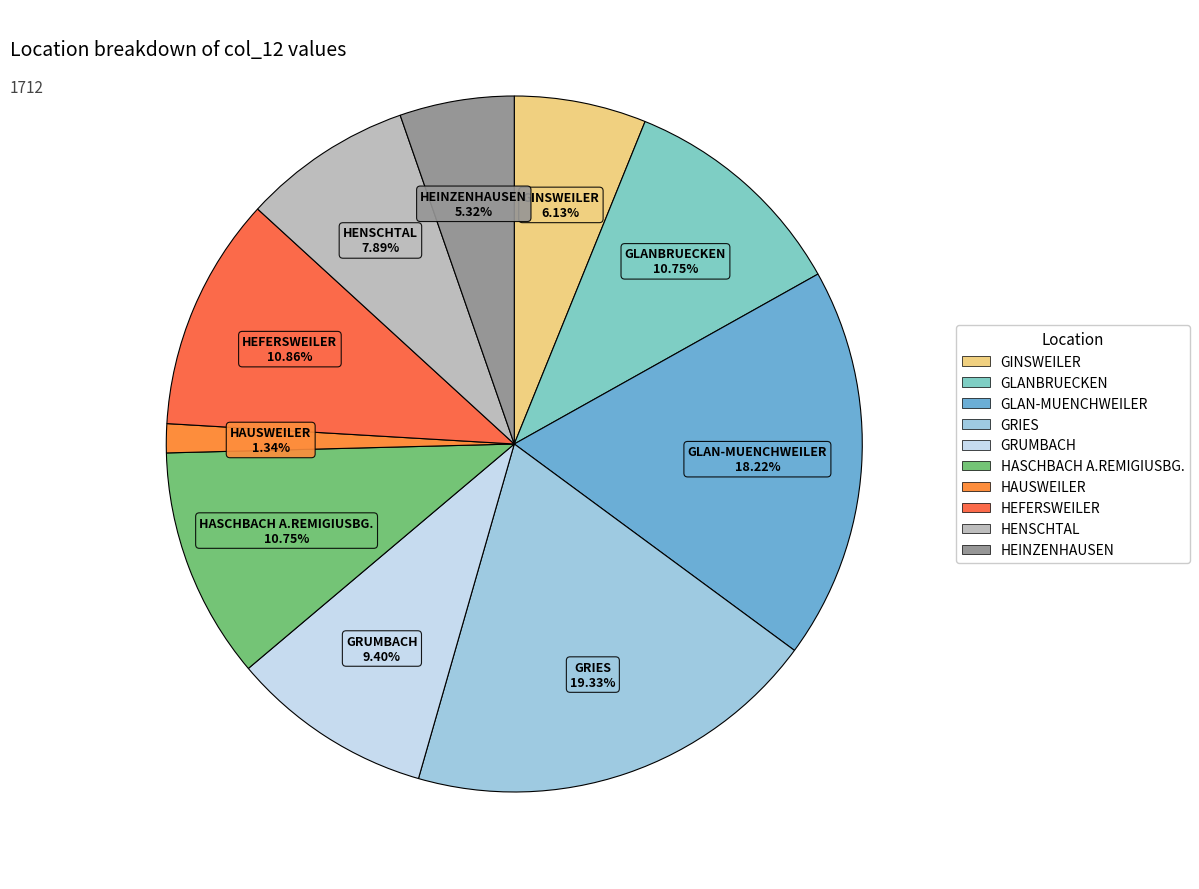

What percentage is NOT represented by HEINZENHAUSEN?

94.7%